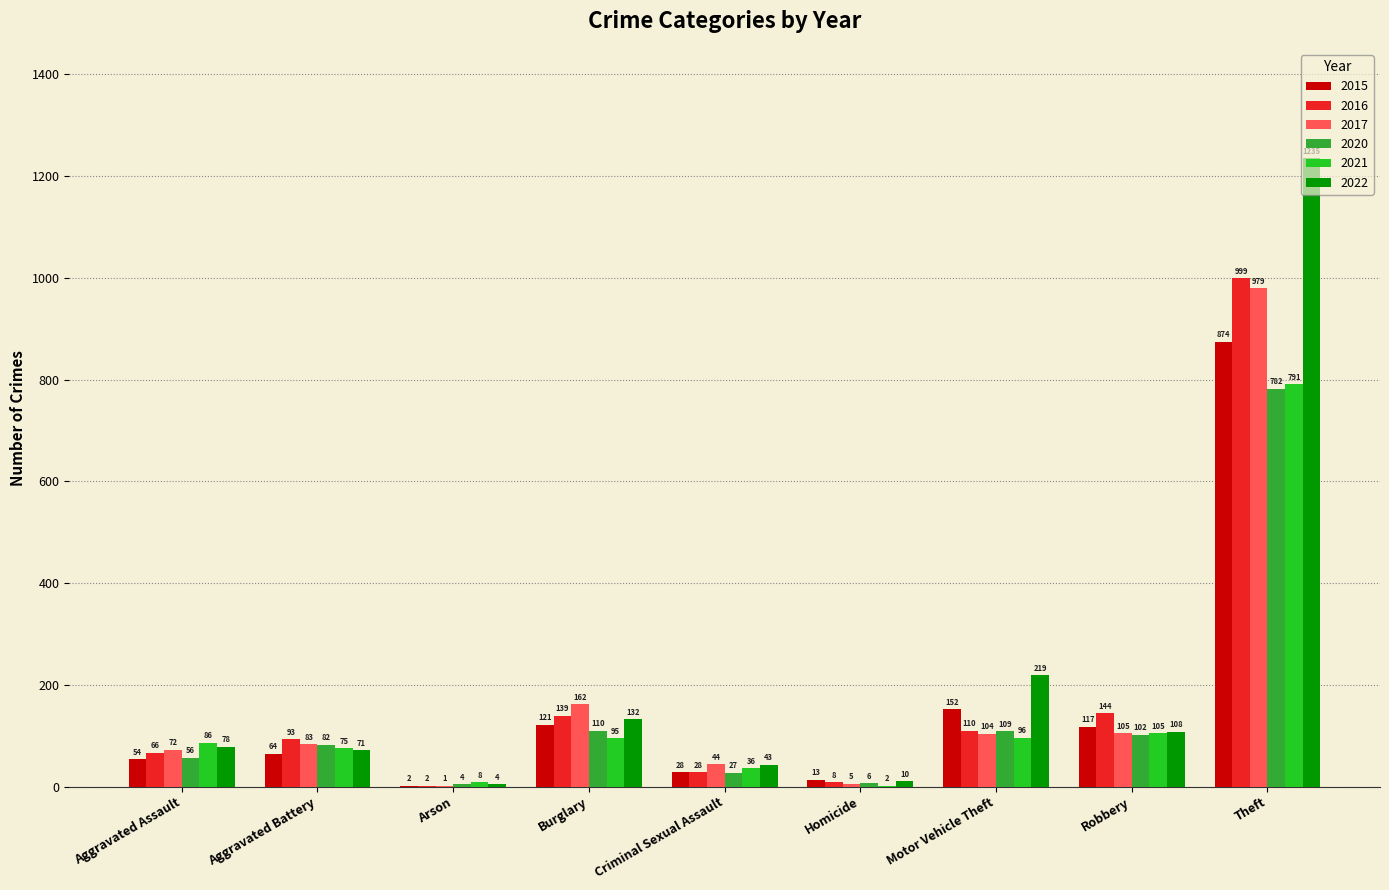

What is the sum of the 2020 values at Aggravated Battery and Robbery?

184